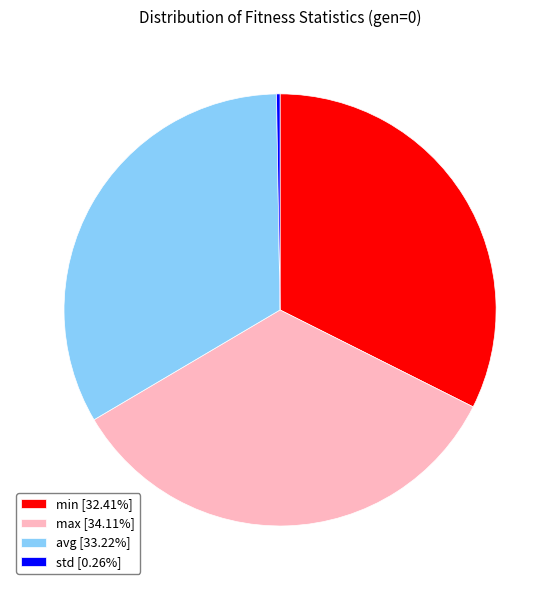

Combined, do avg [33.22%] and min [32.41%] account for over 50%?

Yes